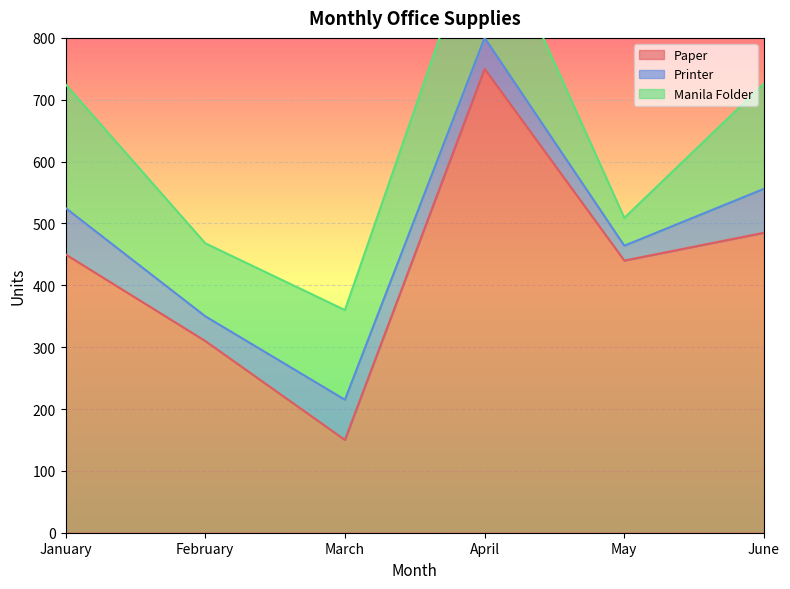

True or false: Paper has a value of 310 at February.

True